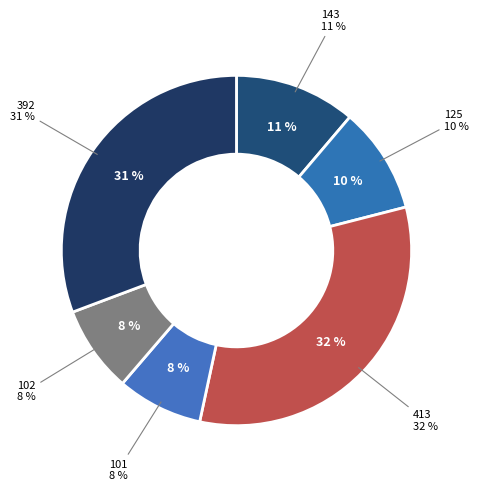

What percentage do 413 and 143 together represent?

43.6%